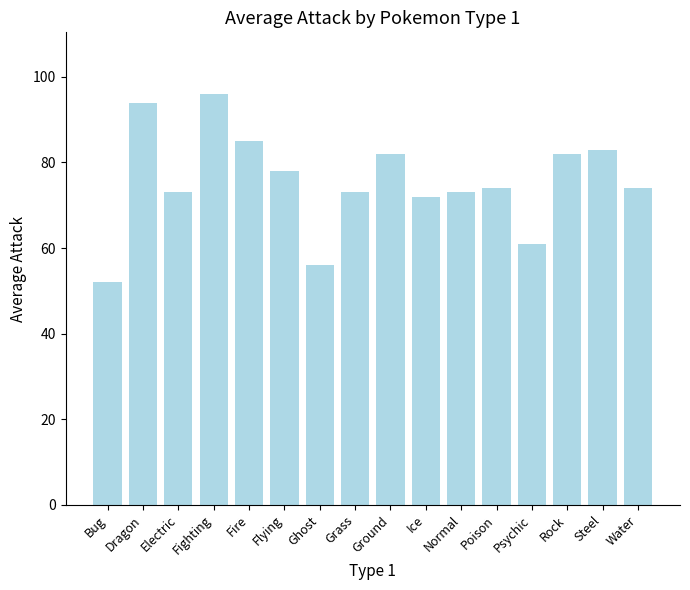

The chart shows a value of 72 at Ice. True or false?

True